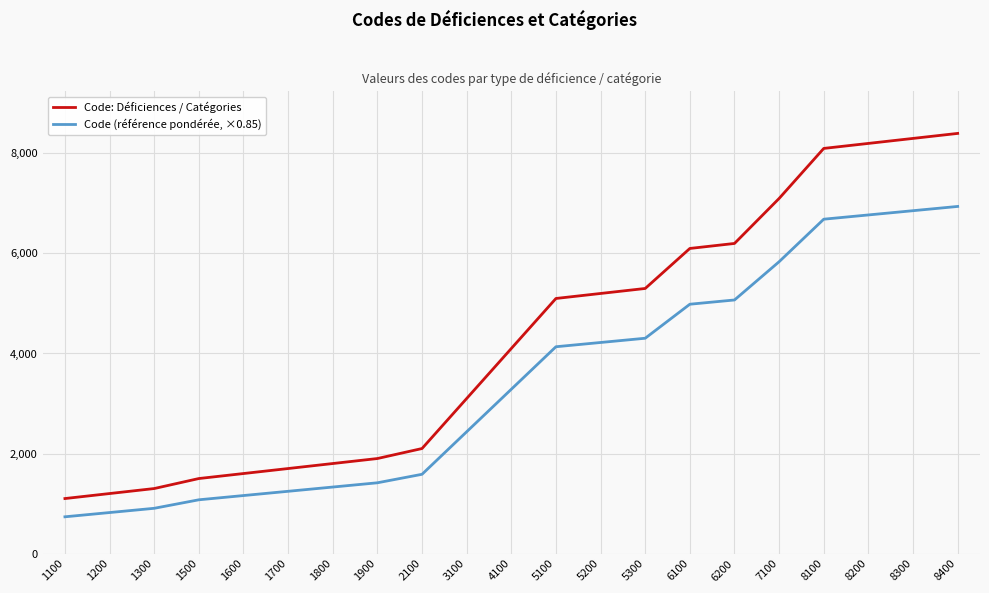

Reading left to right, transcribe all the data shown in this chart.

Code: Déficiences / Catégories: 1100=1100	1200=1200	1300=1300	1500=1500	1600=1600	1700=1700	1800=1800	1900=1900	2100=2100	3100=3100	4100=4100	5100=5100	5200=5200	5300=5300	6100=6100	6200=6200	7100=7100	8100=8100	8200=8200	8300=8300	8400=8400
Code (référence pondérée, ×0.85): 1100=735	1200=820	1300=905	1500=1075	1600=1160	1700=1245	1800=1330	1900=1415	2100=1585	3100=2435	4100=3285	5100=4135	5200=4220	5300=4305	6100=4985	6200=5070	7100=5835	8100=6685	8200=6770	8300=6855	8400=6940